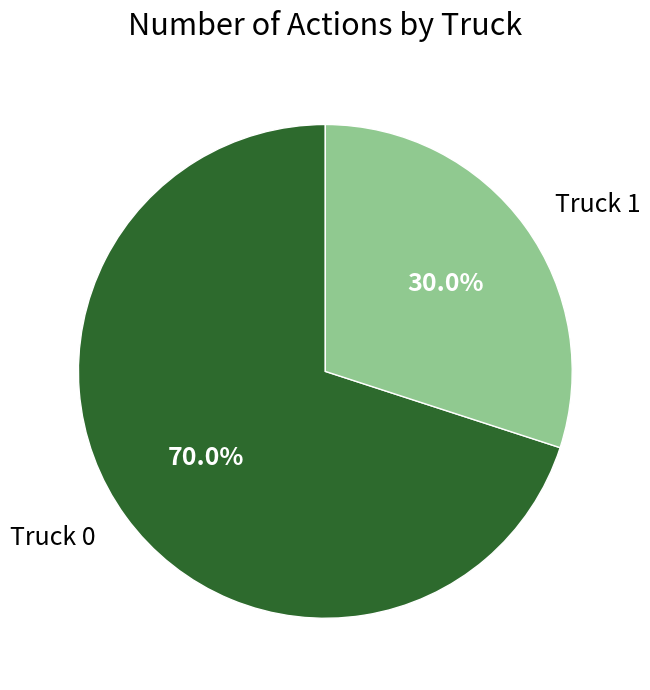

How much of the chart is everything except Truck 0?

30.0%